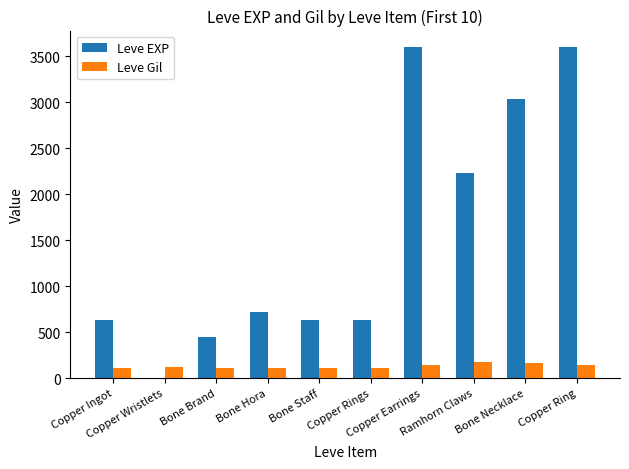

Where is Leve EXP nearest to the value 1800?

Ramhorn Claws